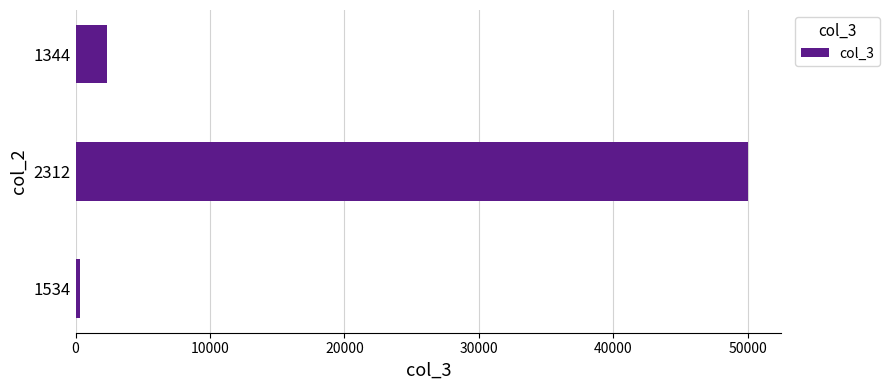

What is the change in value from 2312 to 1344?

-47650